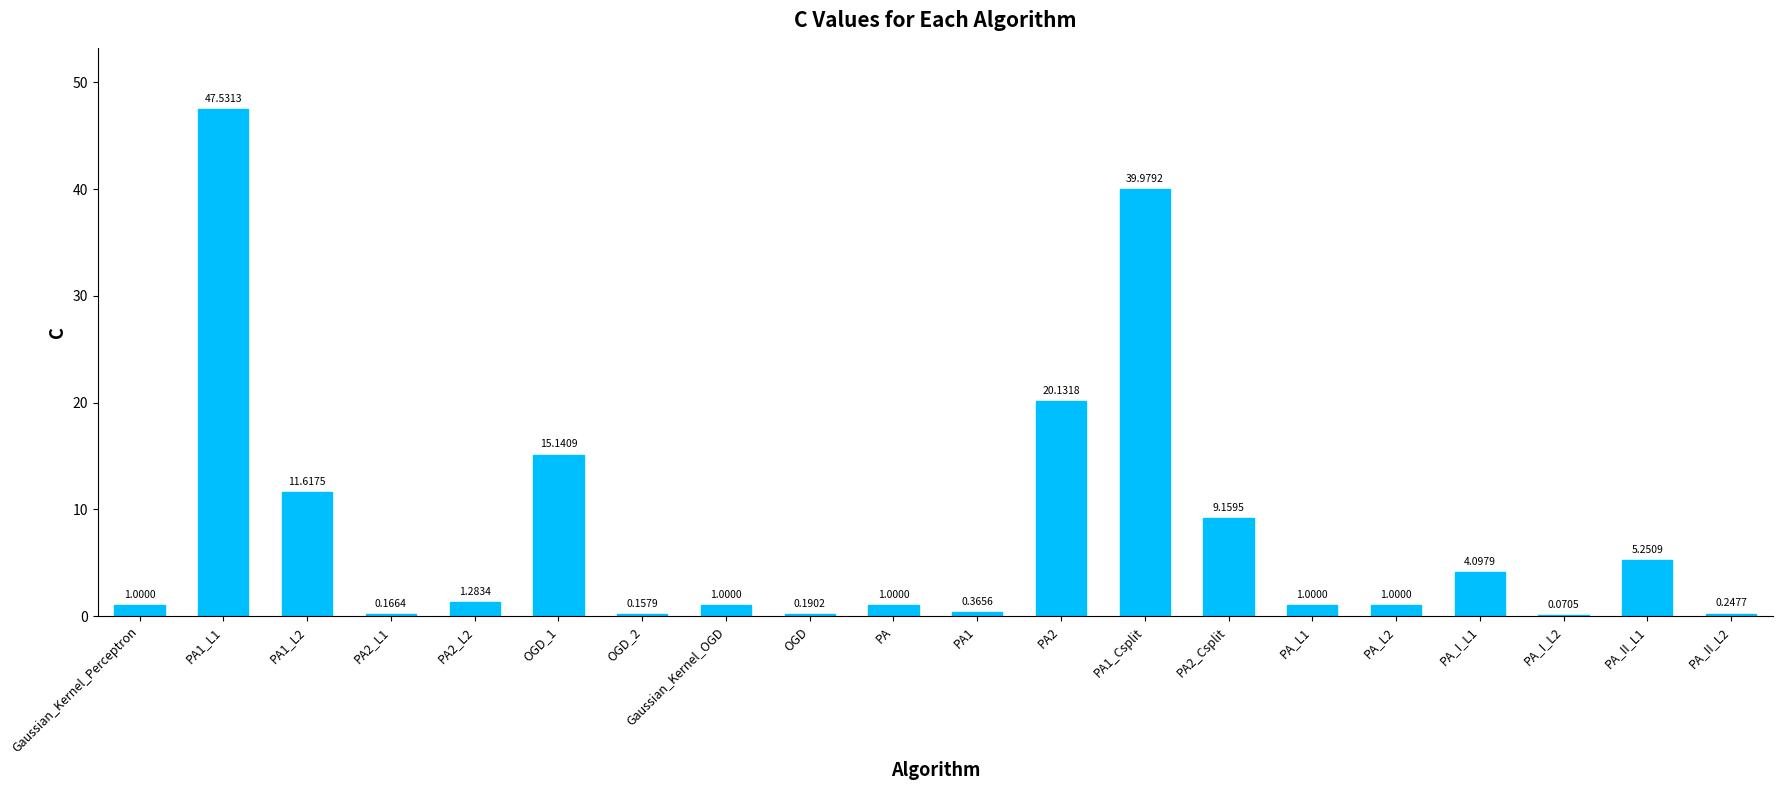

What is the sum of all values?

160.4